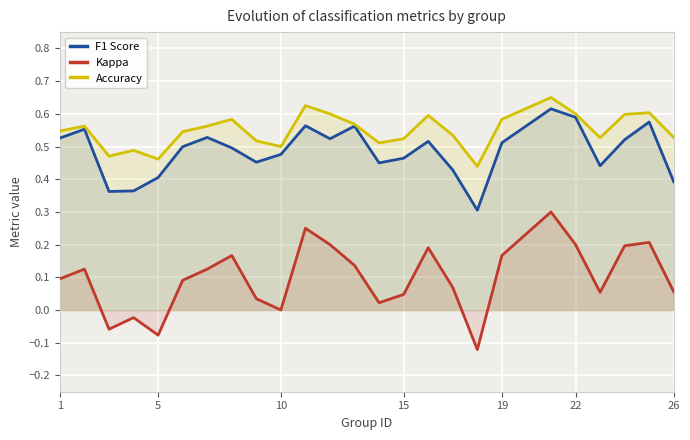

Does the chart display data point markers on the line(s)?

No